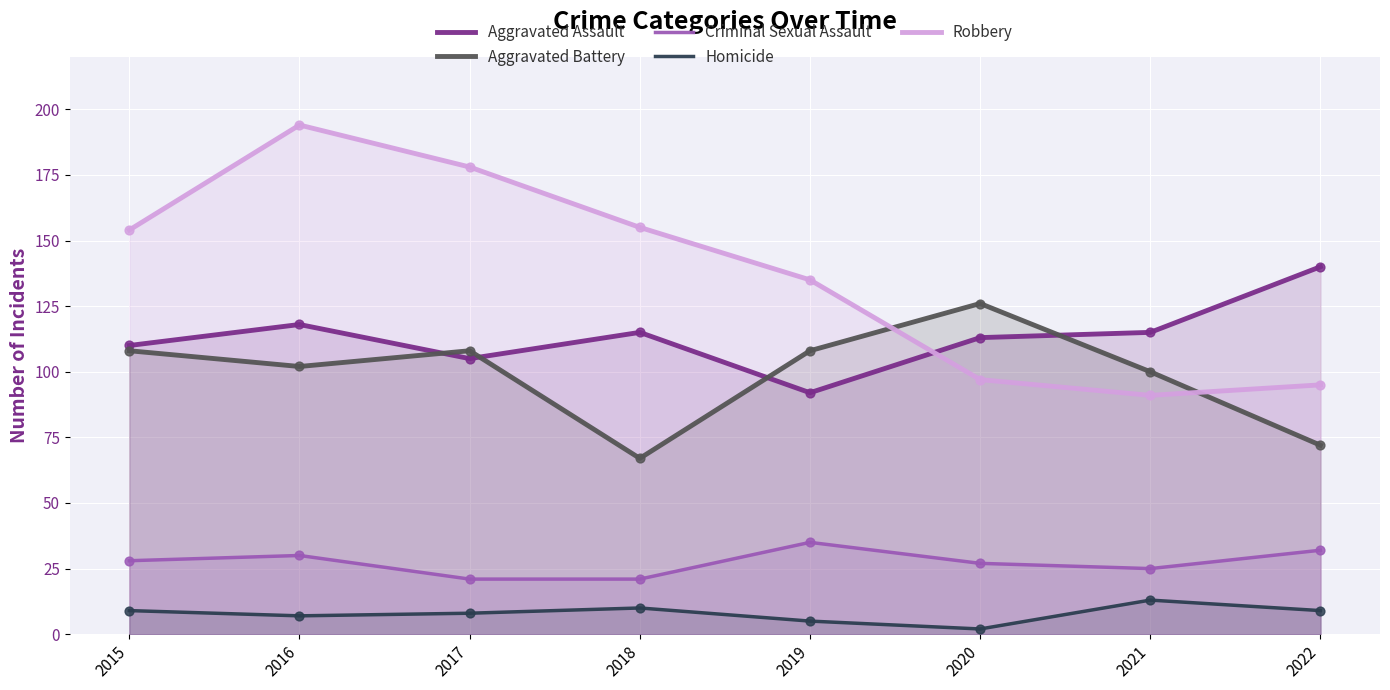

At which category is the sum across all series the highest?

2016